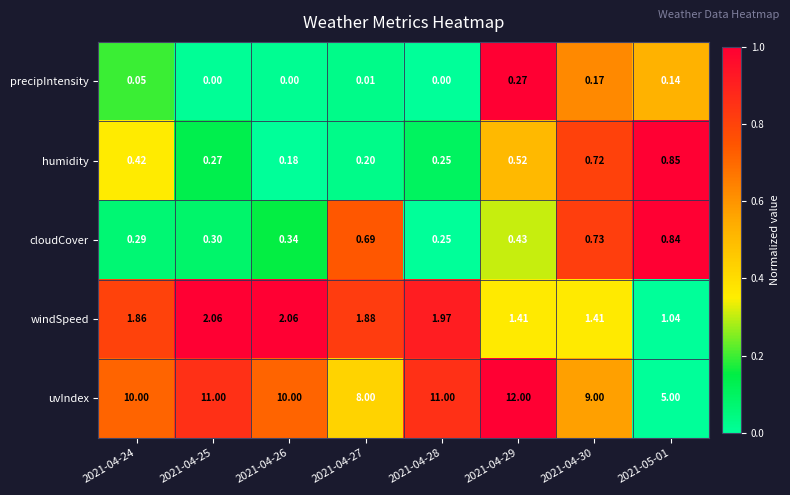

Between 2021-04-26 and 2021-04-30, which series saw the biggest shift?

uvIndex